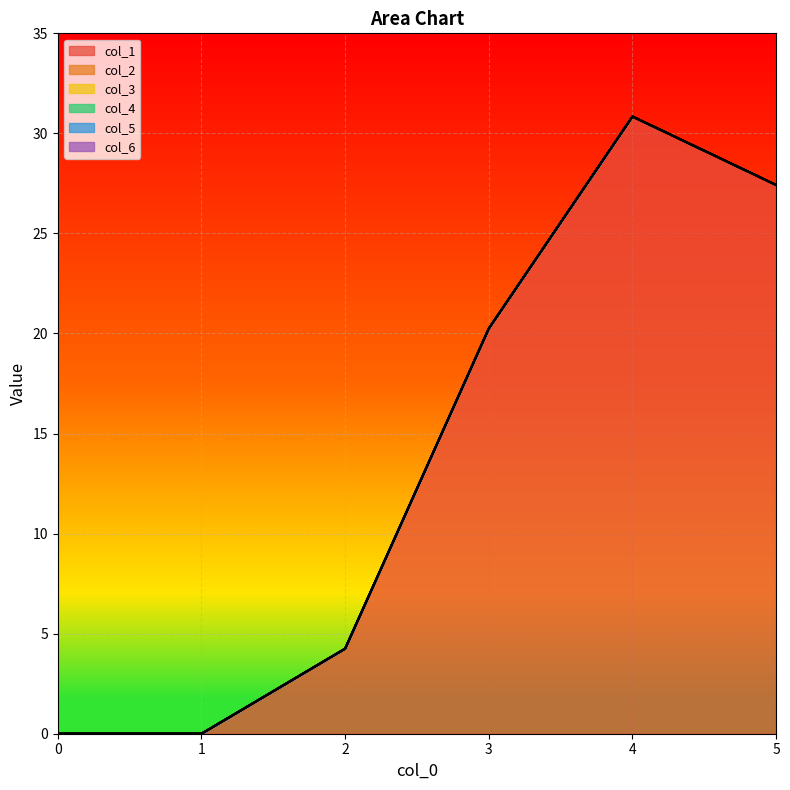

True or false: col_5 has more than 1 points higher than both neighbors.

False